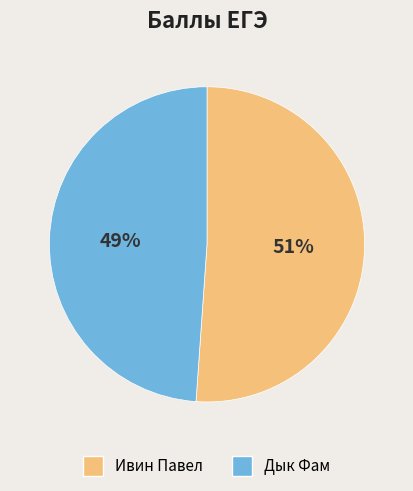

Approximately how many times larger is the value at Ивин Павел compared to Дык Фам?

1.0